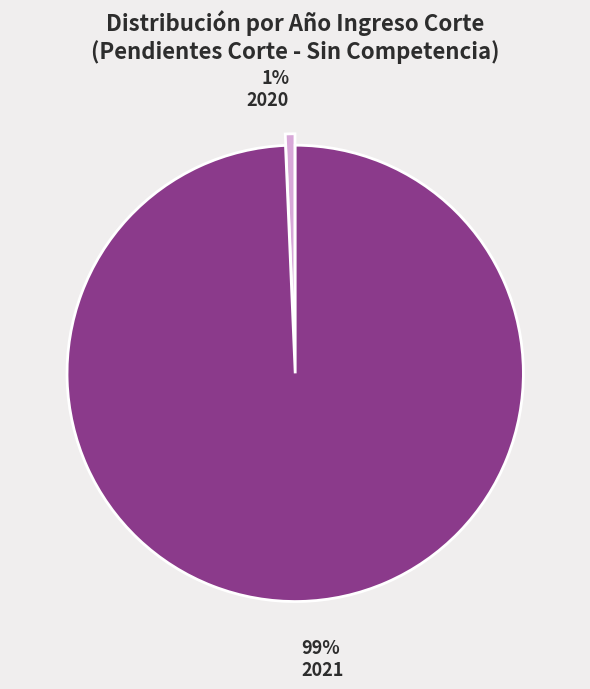

How many slices are in this pie chart?

2